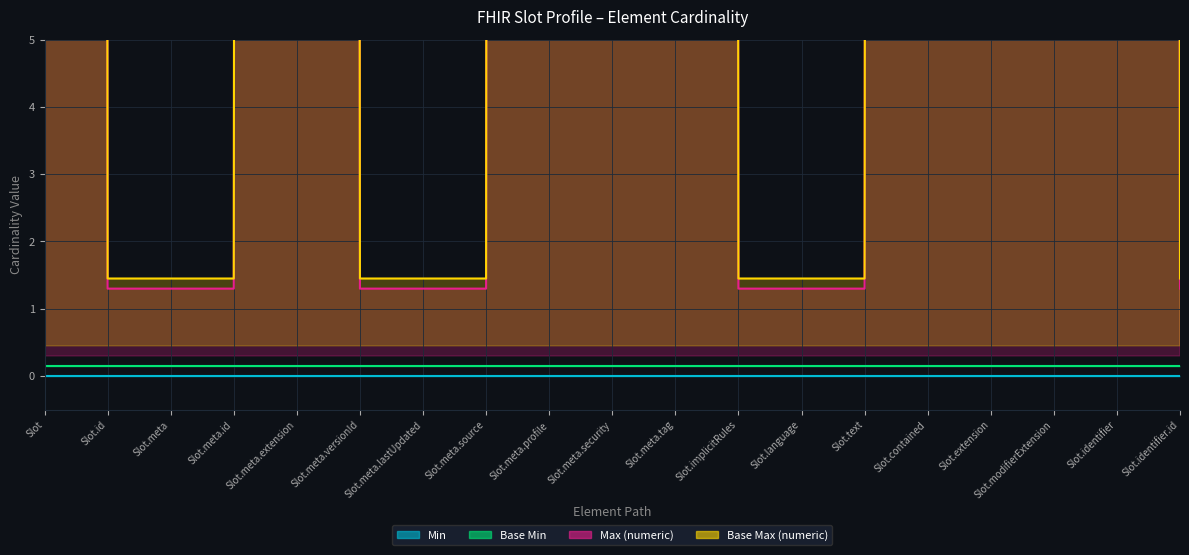

True or false: Base Max (numeric) has a value of 999.5 at Slot.meta.extension.

True